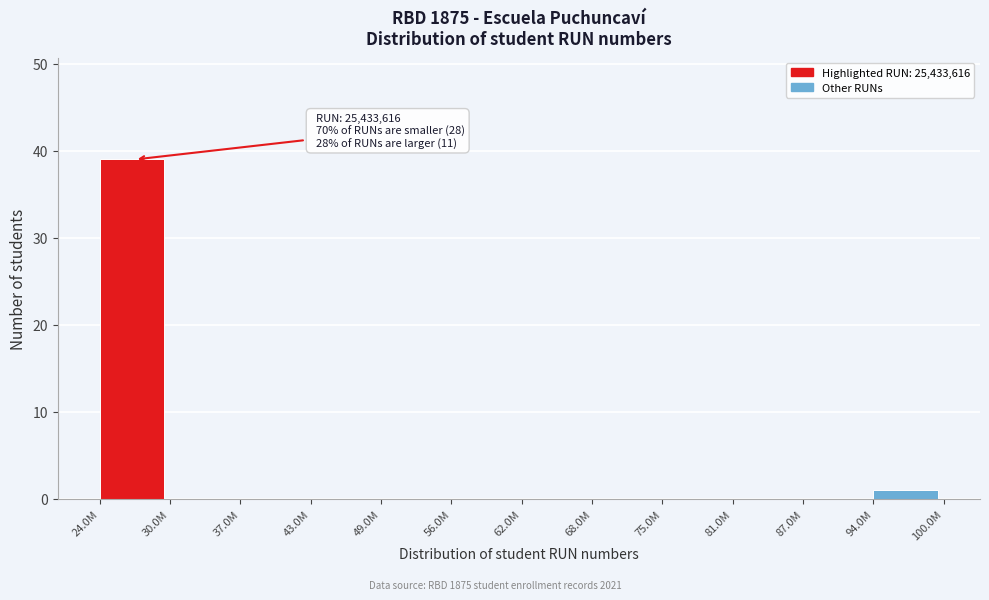

Reading right to left, list all the values displayed in this chart.

94.0M=1	87.0M=0	81.0M=0	75.0M=0	68.0M=0	62.0M=0	56.0M=0	49.0M=0	43.0M=0	37.0M=0	30.0M=0	24.0M=39